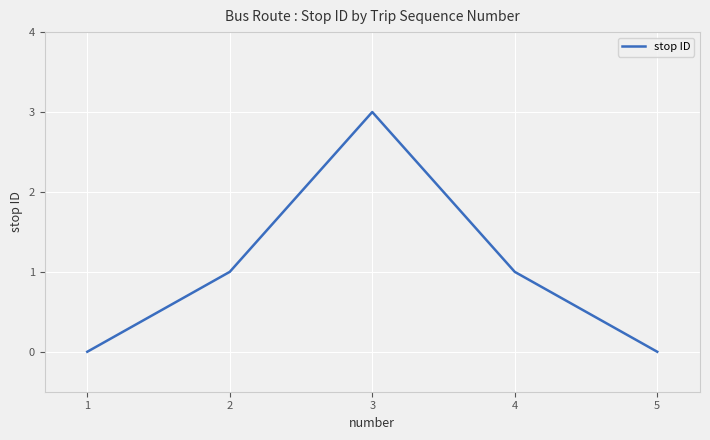

Count the number of data series in this chart.

1